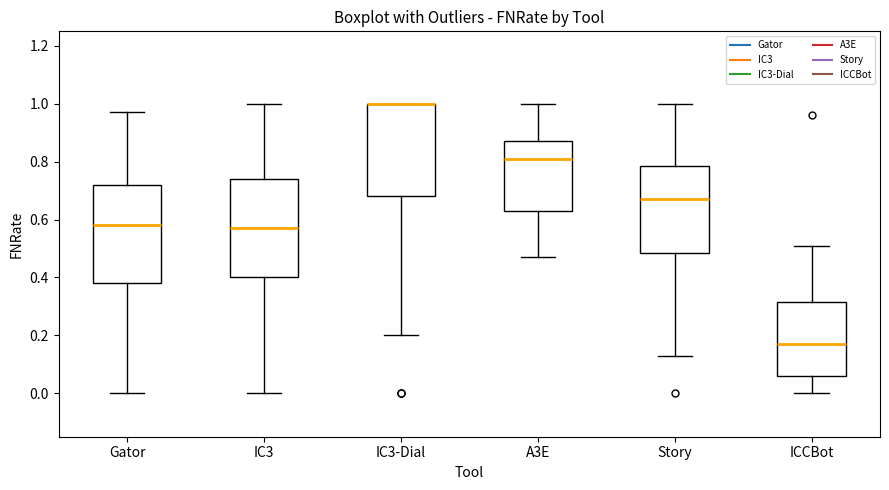

Reading left to right, transcribe this box plot: for each box, give where its median line is, the range the box spans, and where its two whiskers end, as read against the y-axis. The values are not printed on the chart, so give them approximately, as read against the axis.

Gator: median 0.58, box 0.38 to 0.72, whiskers 0.00 to 0.98
IC3: median 0.58, box 0.40 to 0.74, whiskers 0.00 to 1.00
IC3-Dial: median 1.00 (drawn on the box's upper edge), box 0.68 to 1.00, whiskers 0.20 to 1.00
A3E: median 0.82, box 0.64 to 0.88, whiskers 0.48 to 1.00
Story: median 0.68, box 0.48 to 0.78, whiskers 0.14 to 1.00
ICCBot: median 0.18, box 0.06 to 0.32, whiskers 0.00 to 0.52